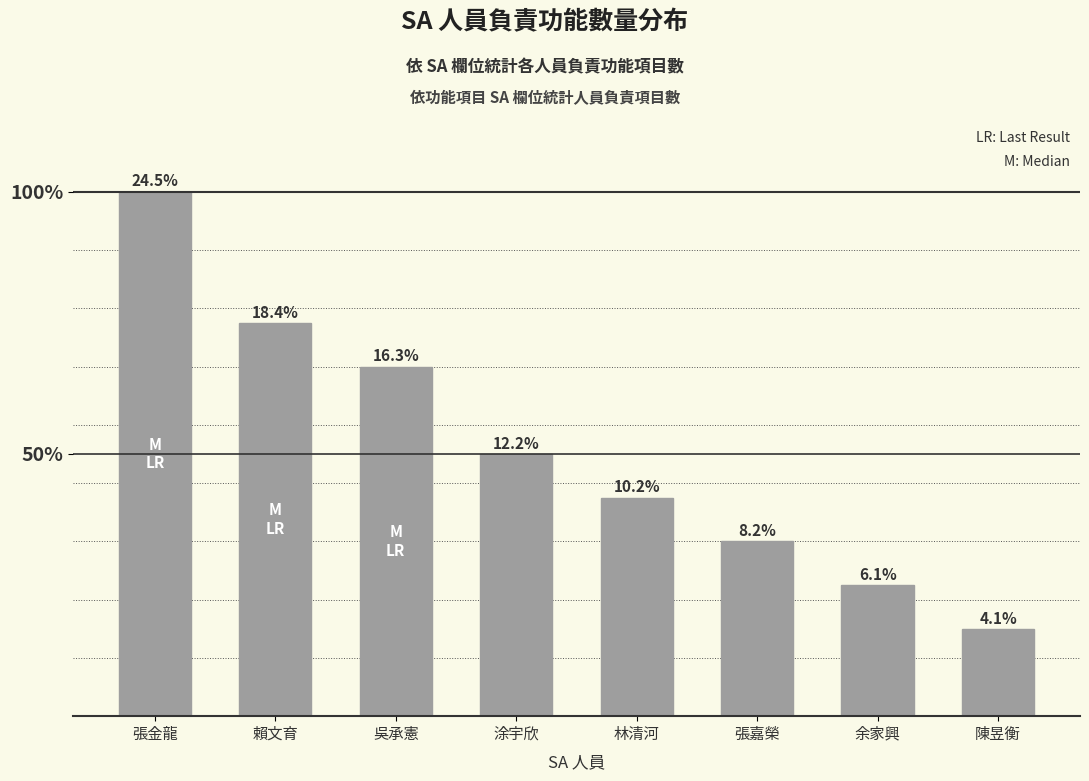

True or false: the data shows 3 at 余家興.

True